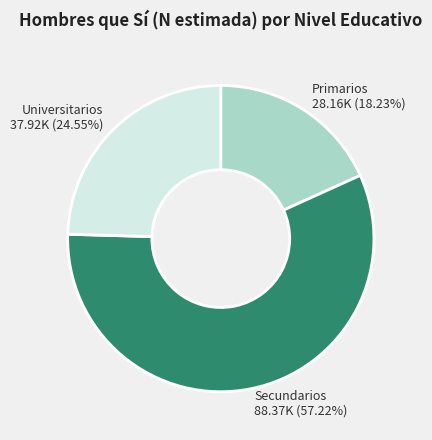

How many segments does this pie chart have?

3